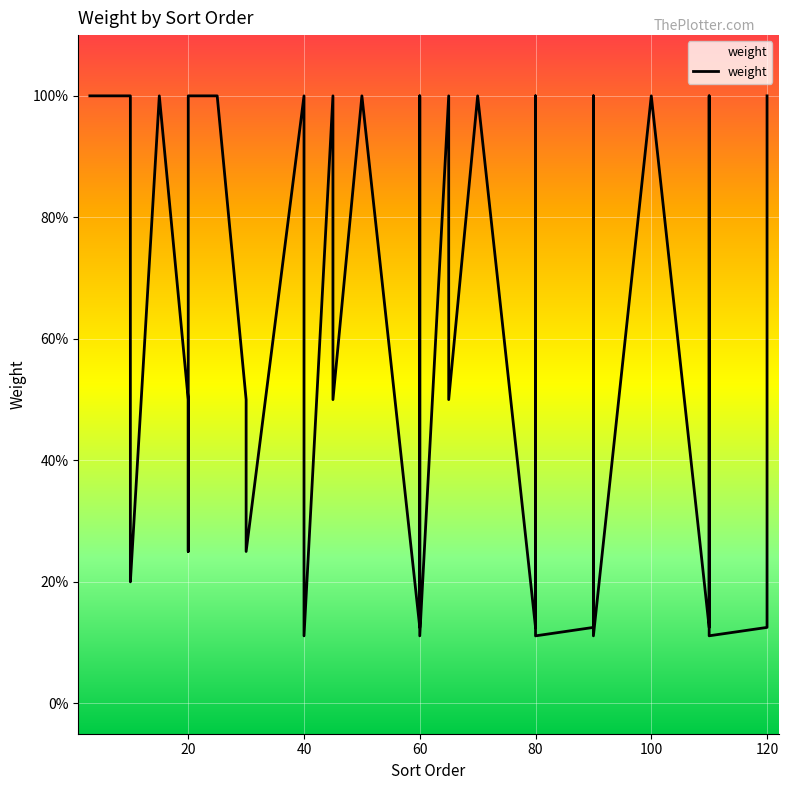

The chart shows a value of 1.0 at 120. True or false?

True